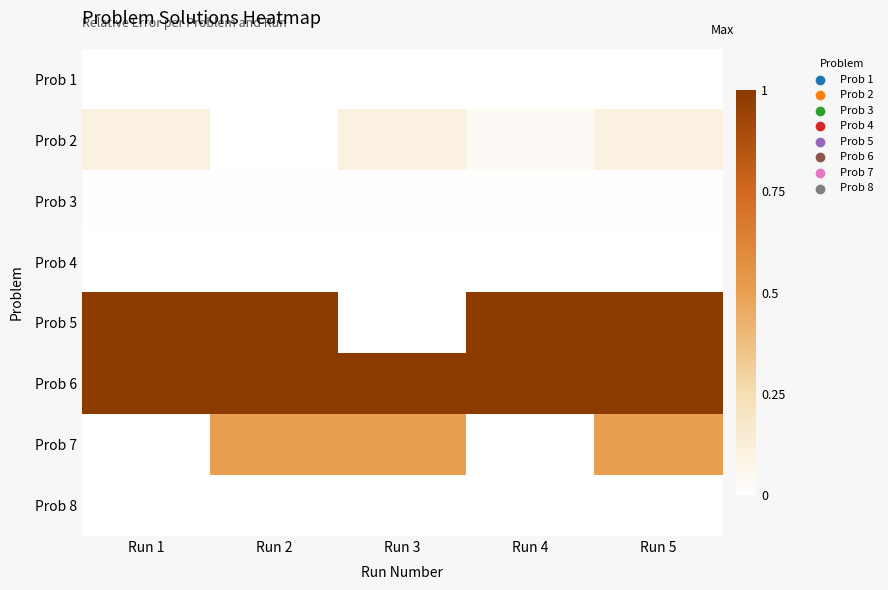

At how many categories does at least one series exceed 0?

5